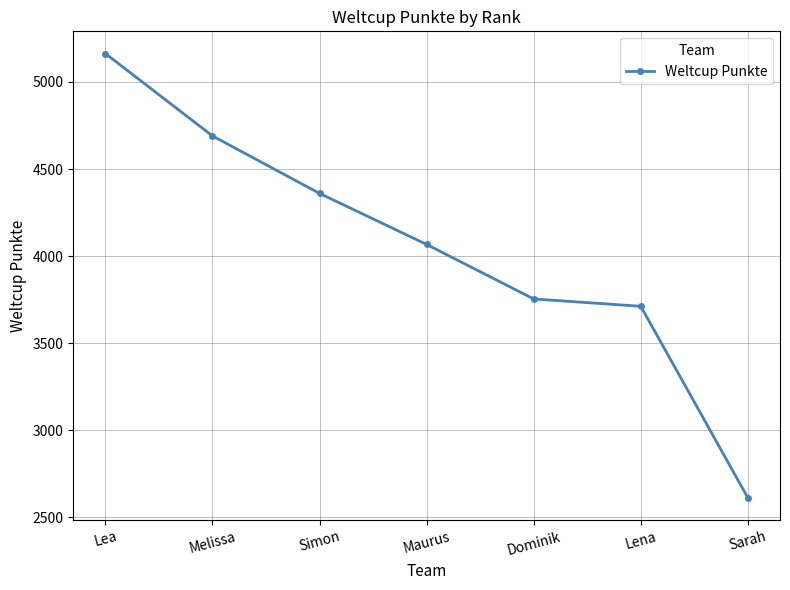

Does the chart display data point markers on the line(s)?

Yes